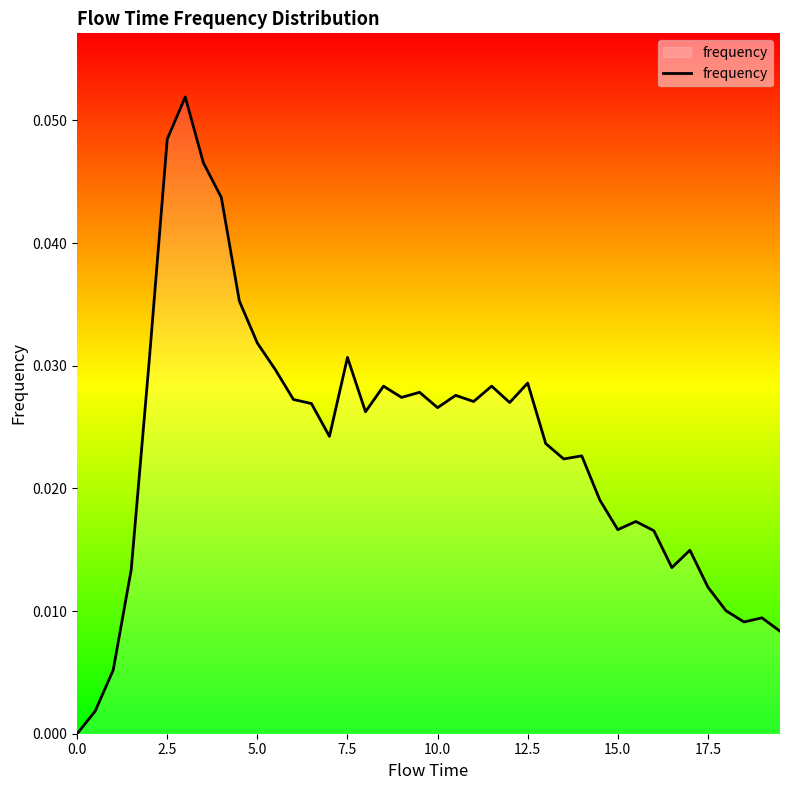

How many positive values are there?

39